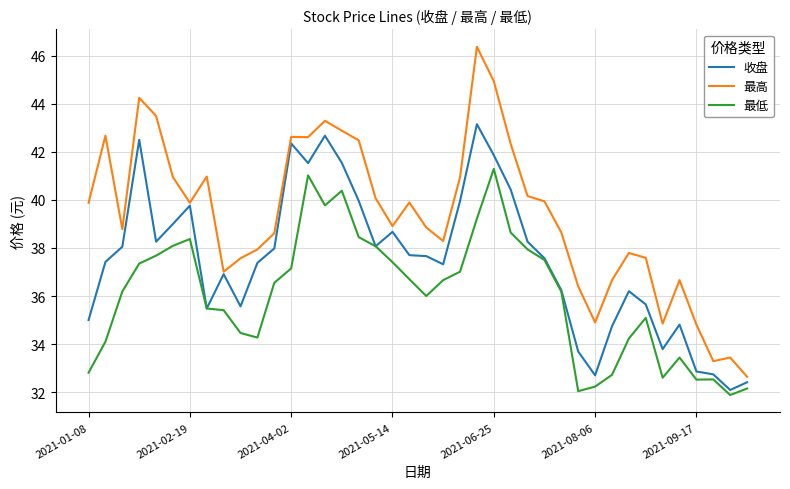

True or false: 最低 and 最高 cross at least once.

False